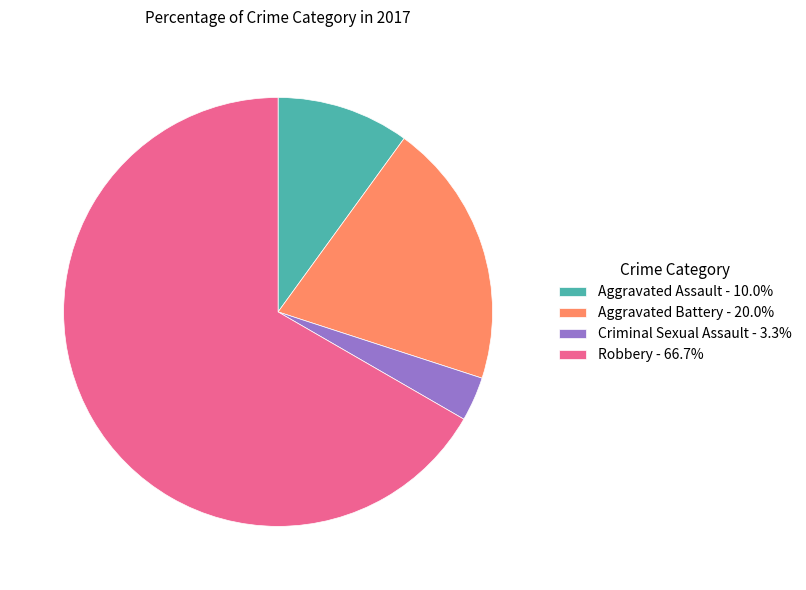

What is the ratio of the value at Robbery - 66.7% to the value at Criminal Sexual Assault - 3.3%?

20.0